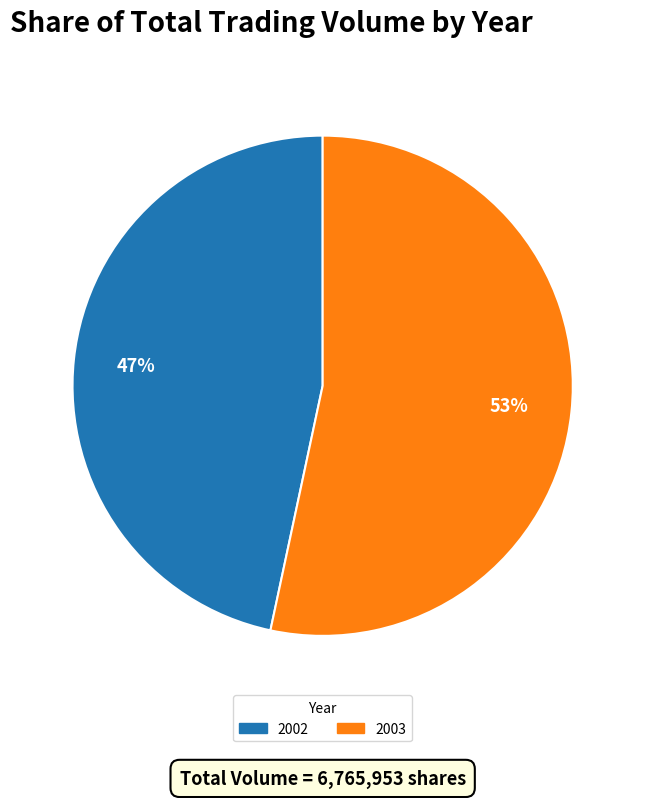

Which category has the biggest portion of the pie?

2003